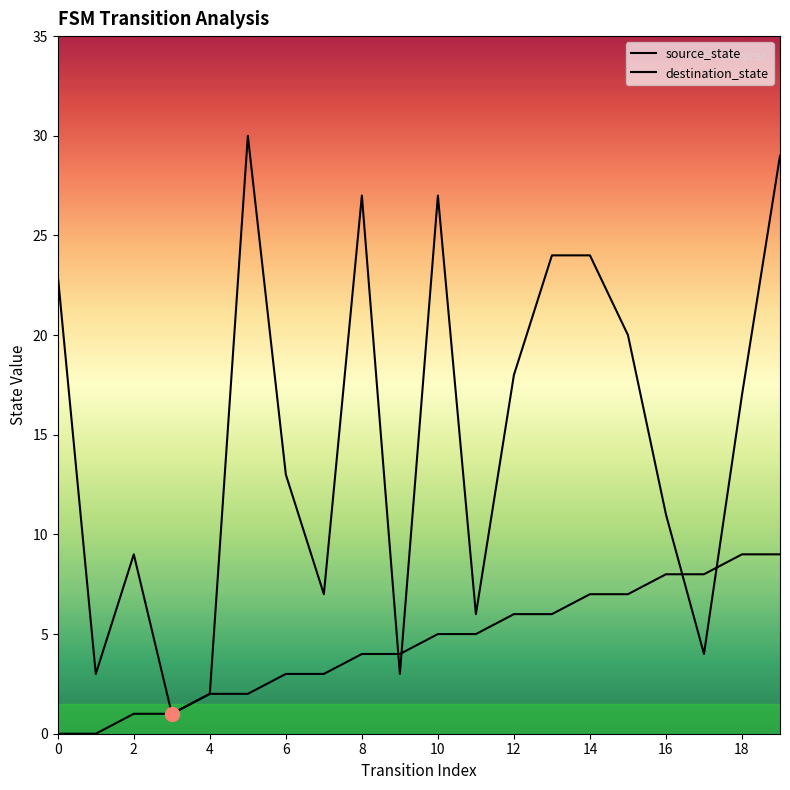

Reading right to left, transcribe all the data shown in this chart.

source_state: 9	9	8	8	7	7	6	6	5	5	4	4	3	3	2	2	1	1	0	0
destination_state: 29	17	4	11	20	24	24	18	6	27	3	27	7	13	30	2	1	9	3	23